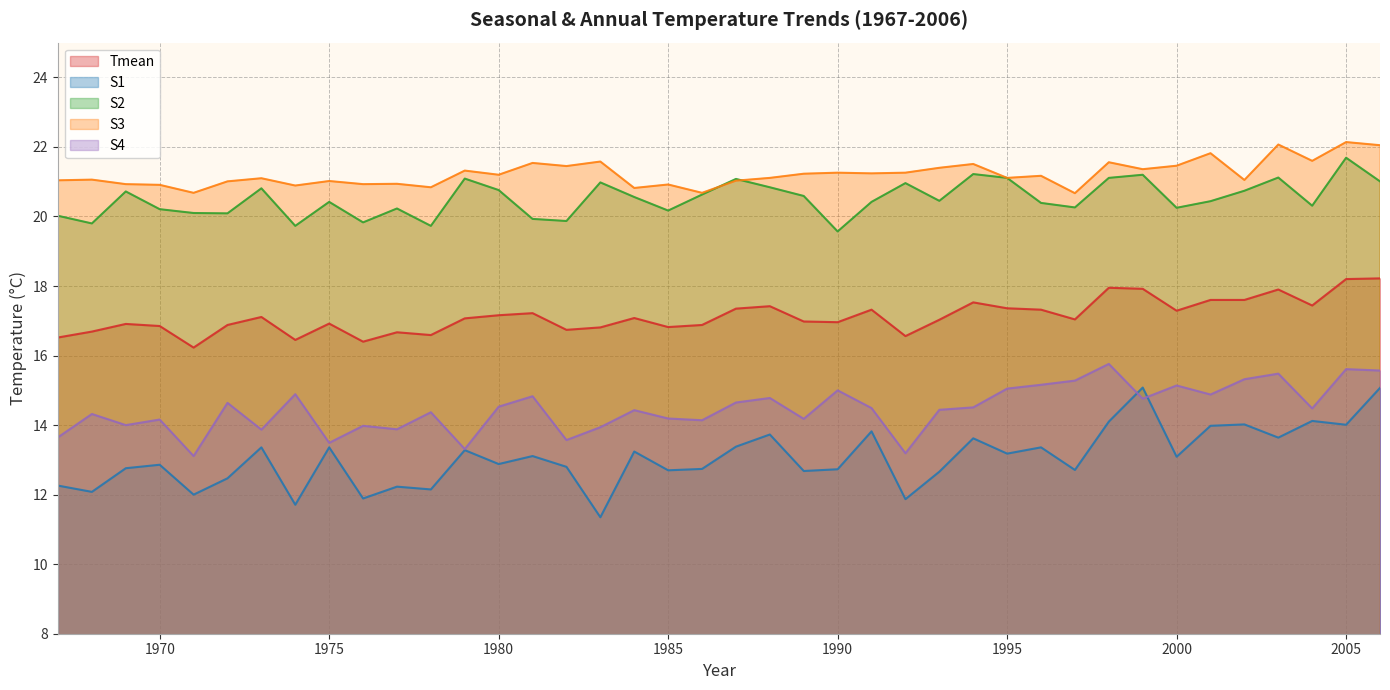

At which category does S3 reach its first local valley?

1971